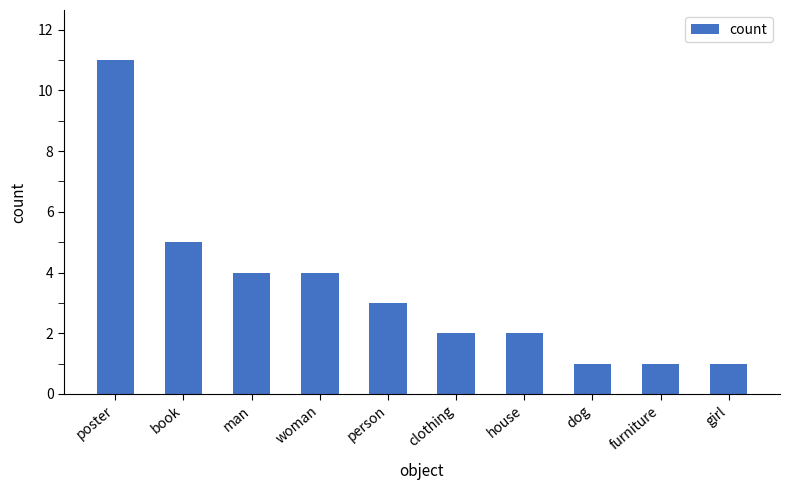

How many values are between 1 and 4?

8